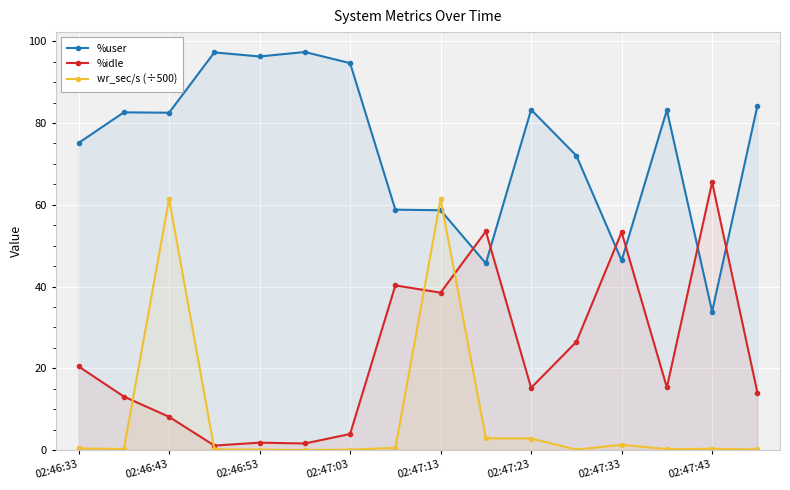

In wr_sec/s (÷500), how many points are lower than both neighbors (excluding endpoints)?

4